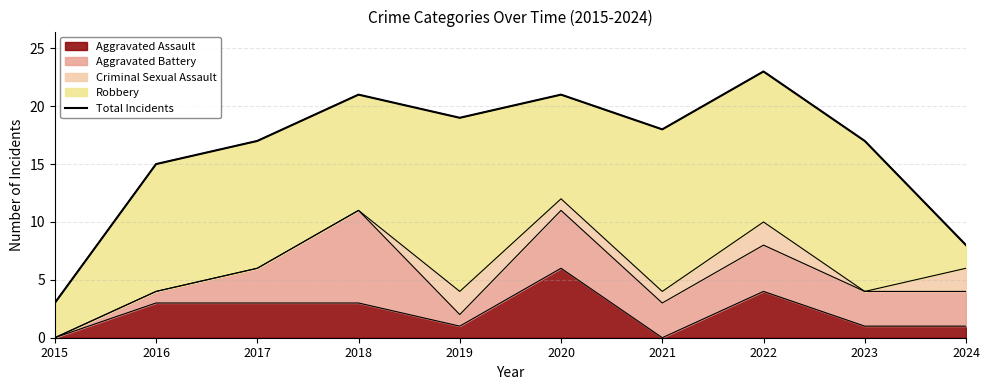

The Aggravated Assault series shows 0 at 2021. True or false?

True